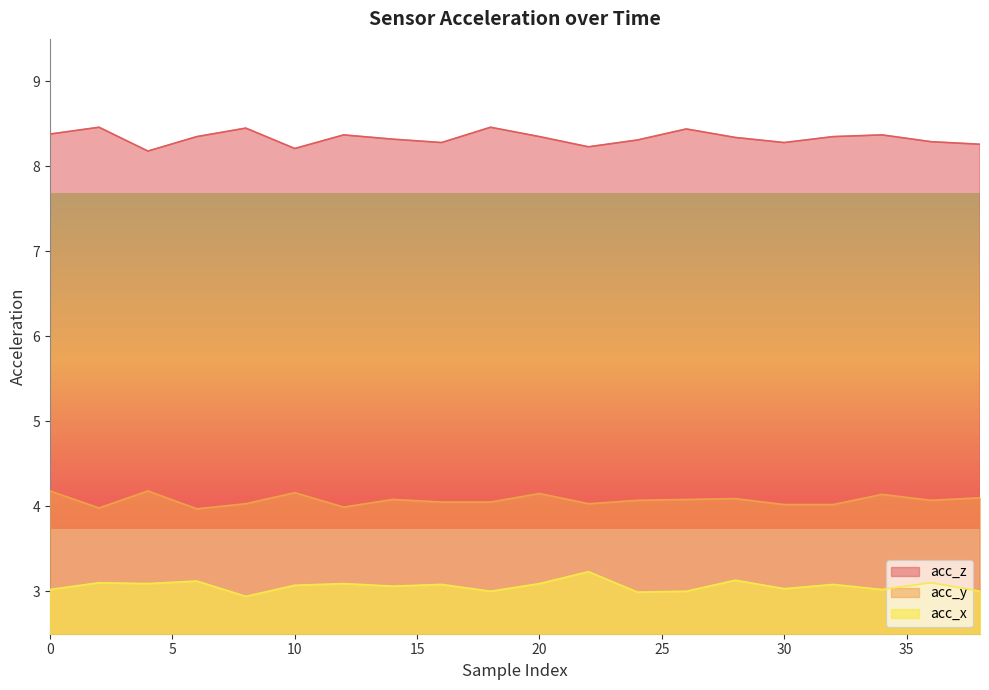

The acc_x series shows 5.8 at 22. True or false?

False